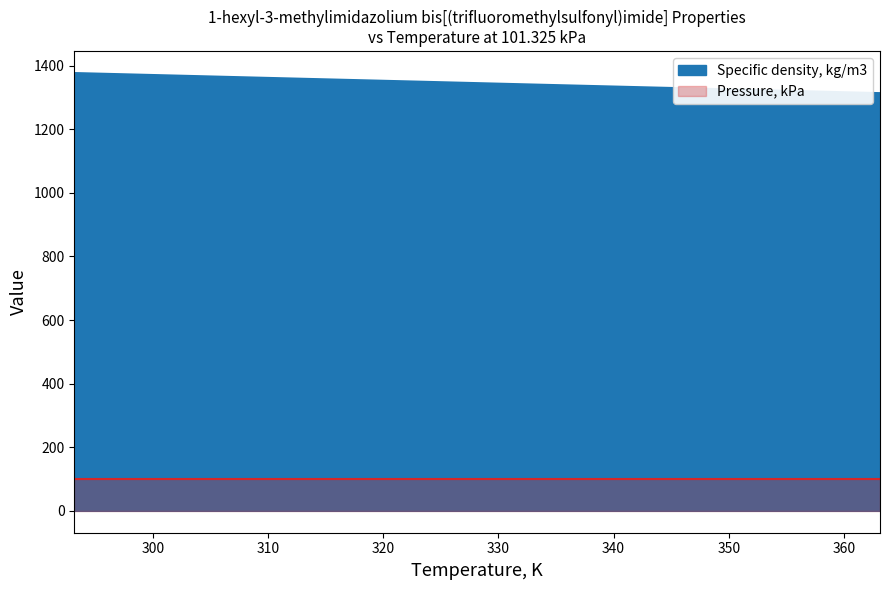

True or false: the data shows 2192.0 at 323.15.

False